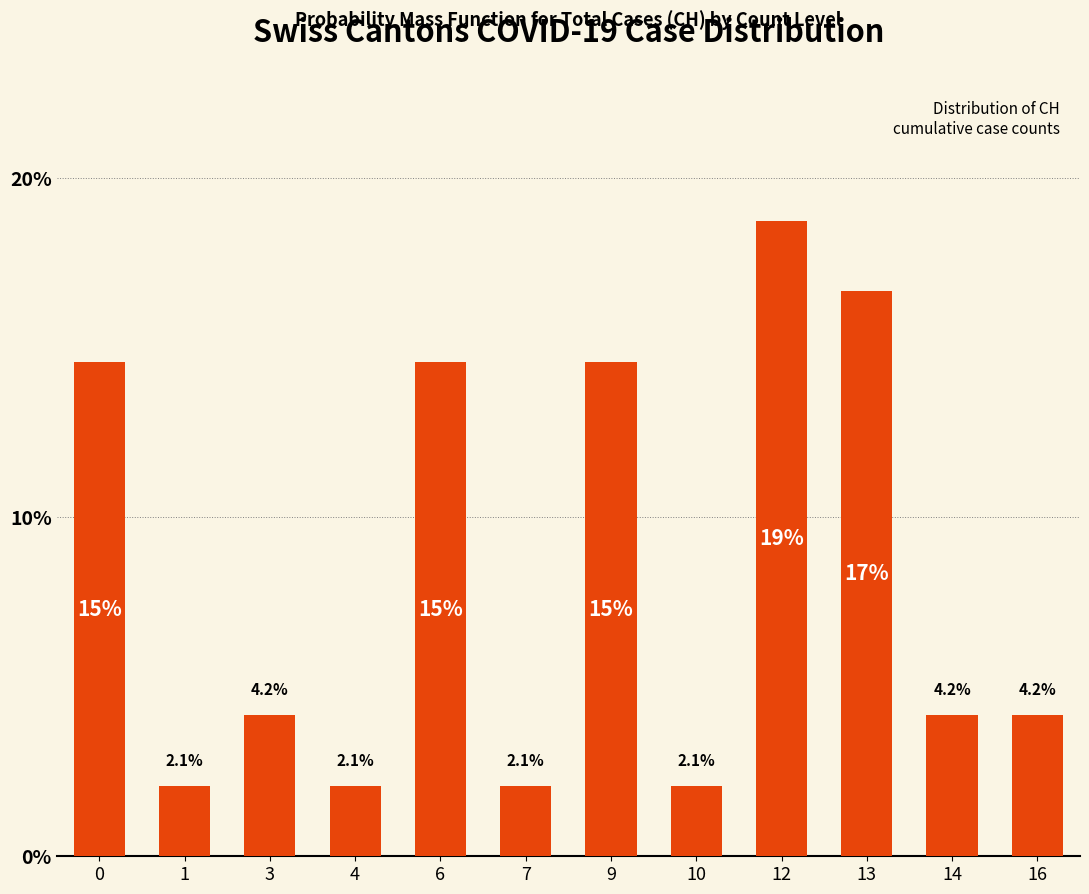

True or false: the data shows 14.6 at 0.

True